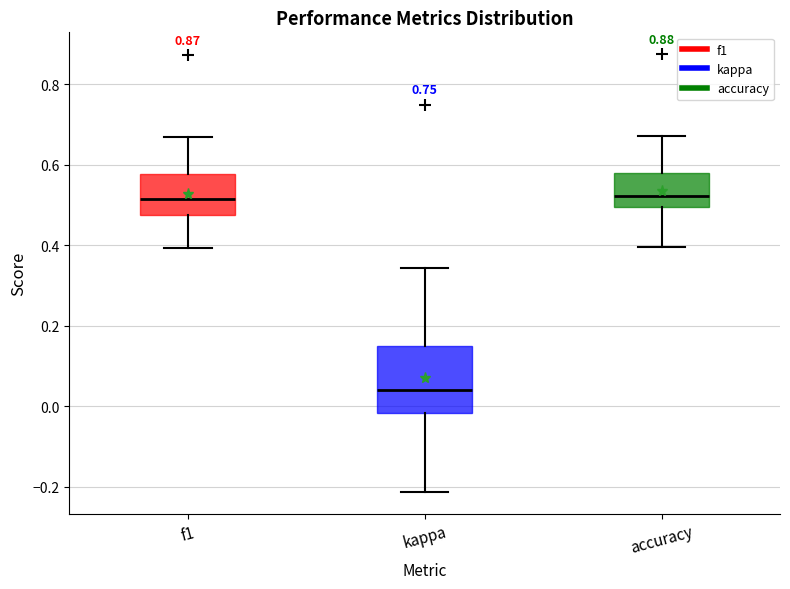

Where does the upper whisker of the box for kappa end on the y-axis? The values are not printed on the chart, so give them approximately, as read against the axis.

0.34